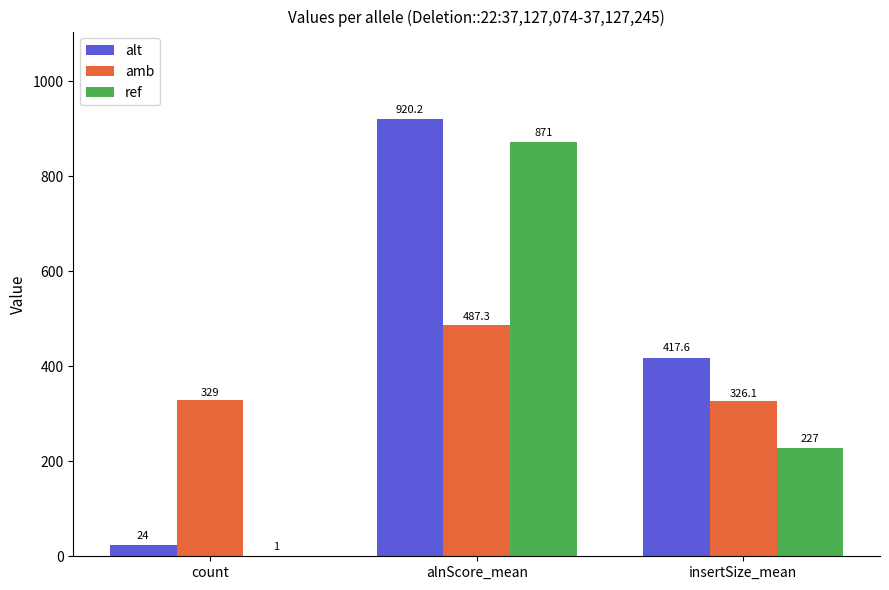

Which series has the largest total across all categories?

alt